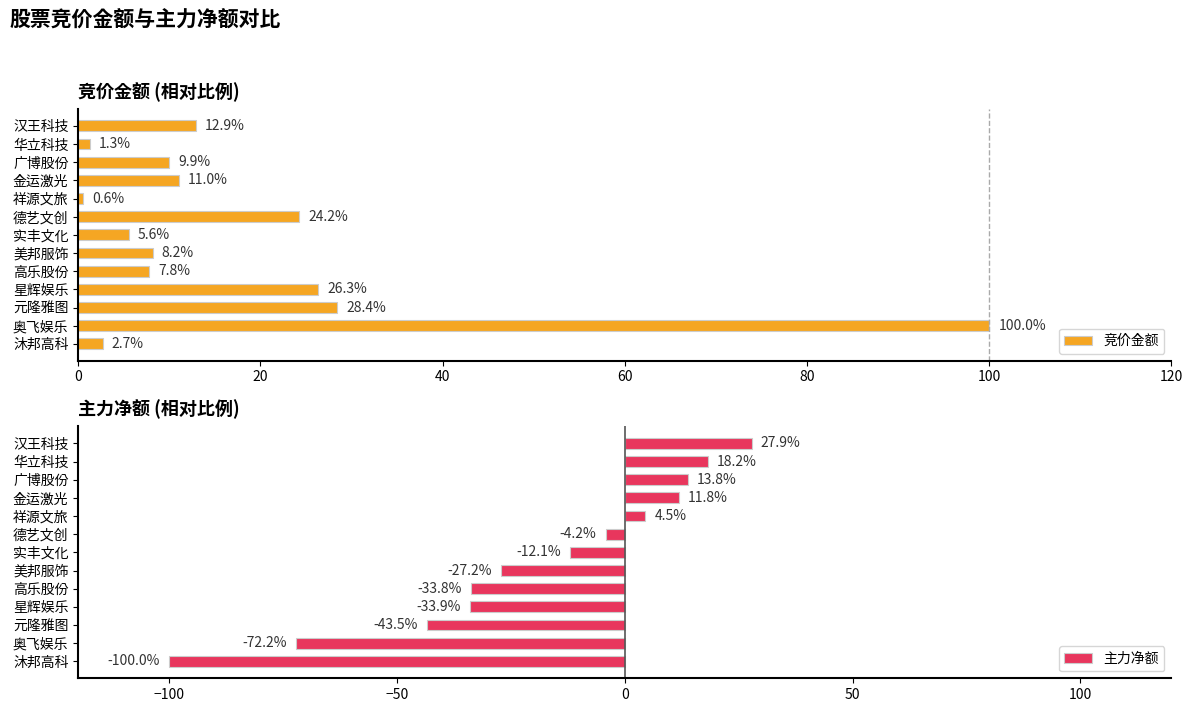

What value does the 竞价金额 series have at 华立科技?

1.3